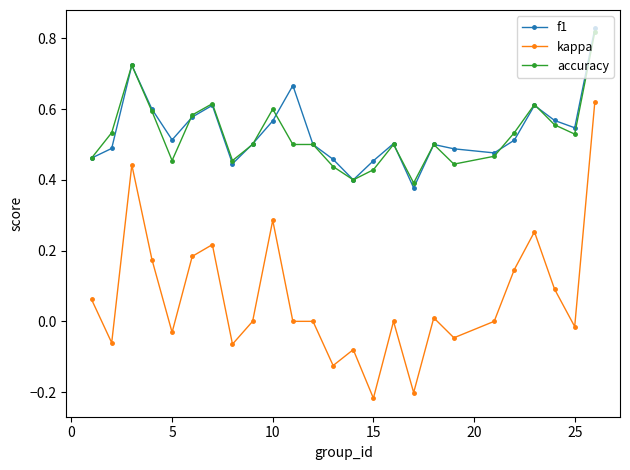

Does the chart have visible grid lines?

No